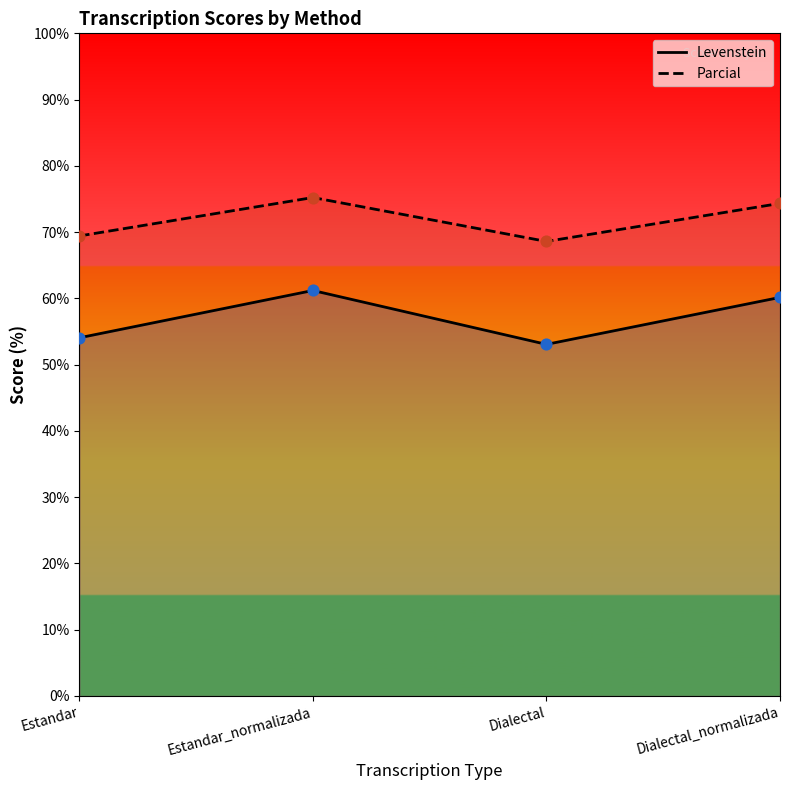

What are all the series names shown in the legend?

Levenstein, Parcial